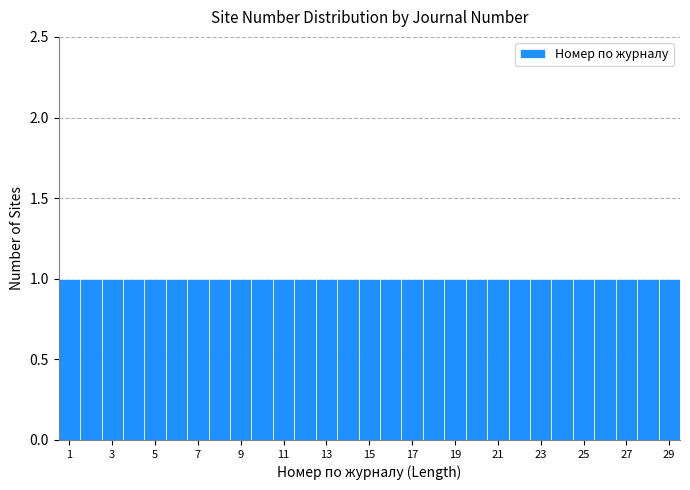

How tall is the bar that spans 14.5 to 15.5 on the x-axis? Neither the bar edges nor the heights are printed on the chart, so give them approximately, as read against the axes.

1